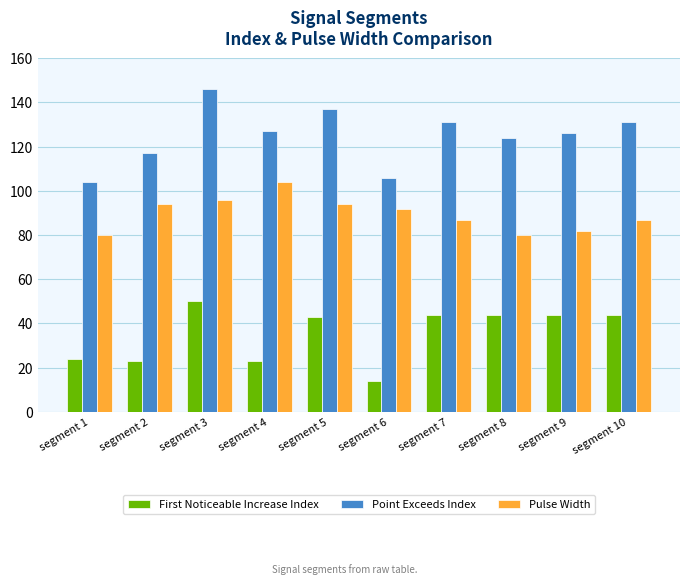

How many bars are there in total?

30